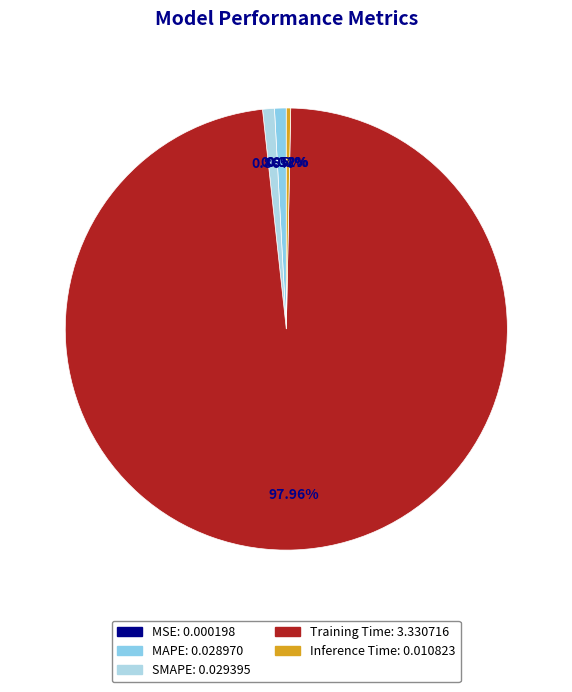

Count the number of slices in the pie.

5